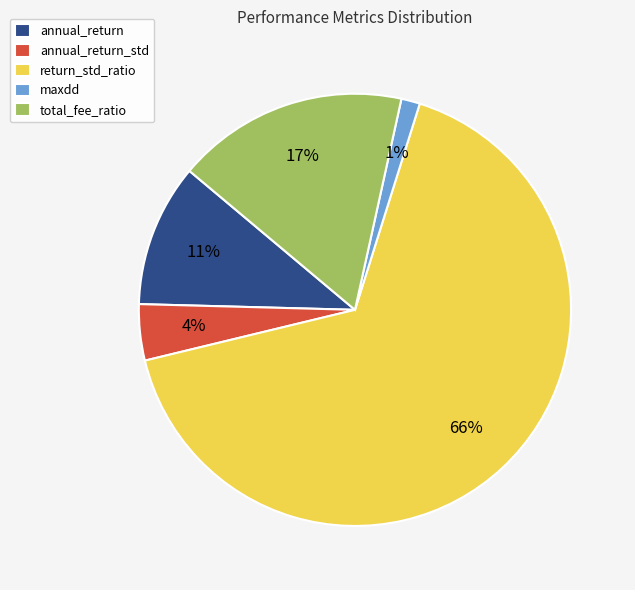

Is it true that maxdd is 11% of the pie?

False